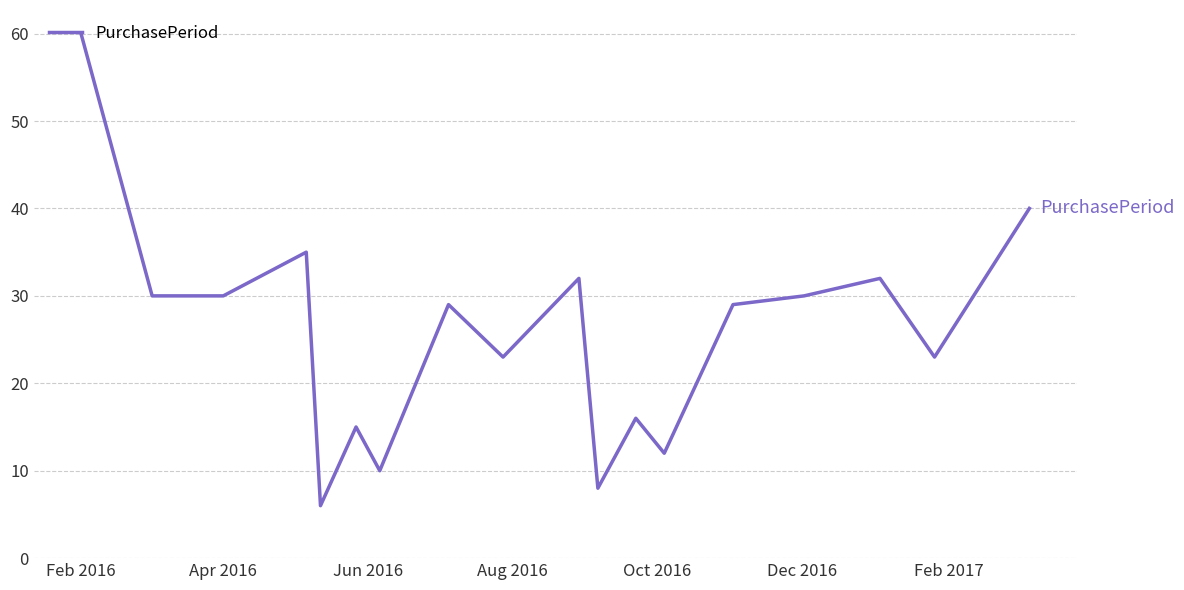

What is the minimum value shown in the chart?

6